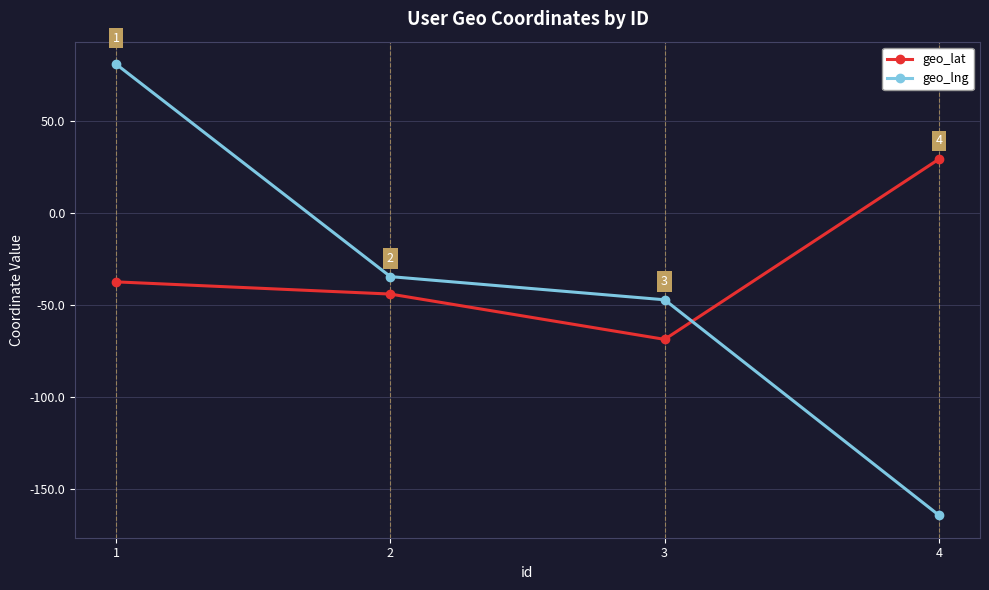

What are all the series names shown in the legend?

geo_lat, geo_lng